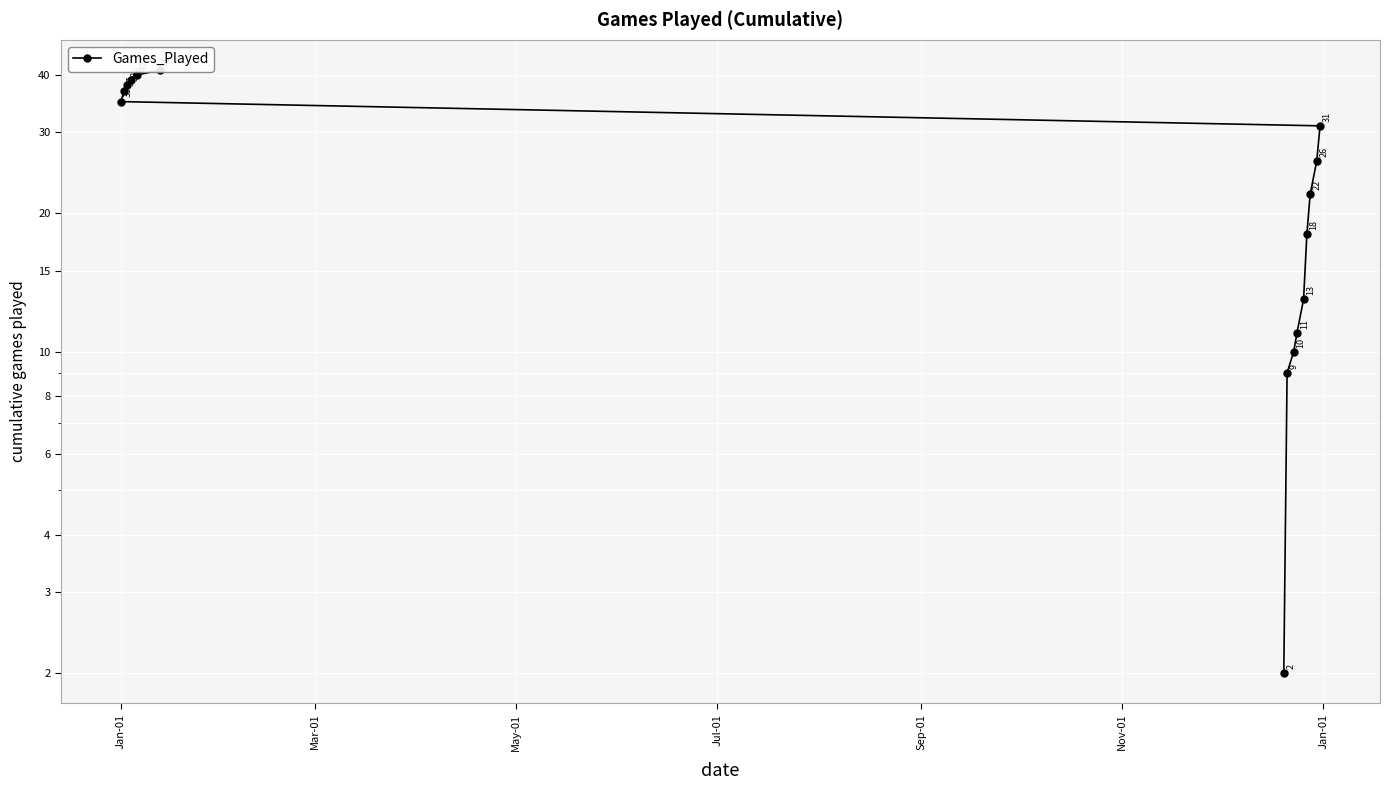

How many values exceed 26?

7